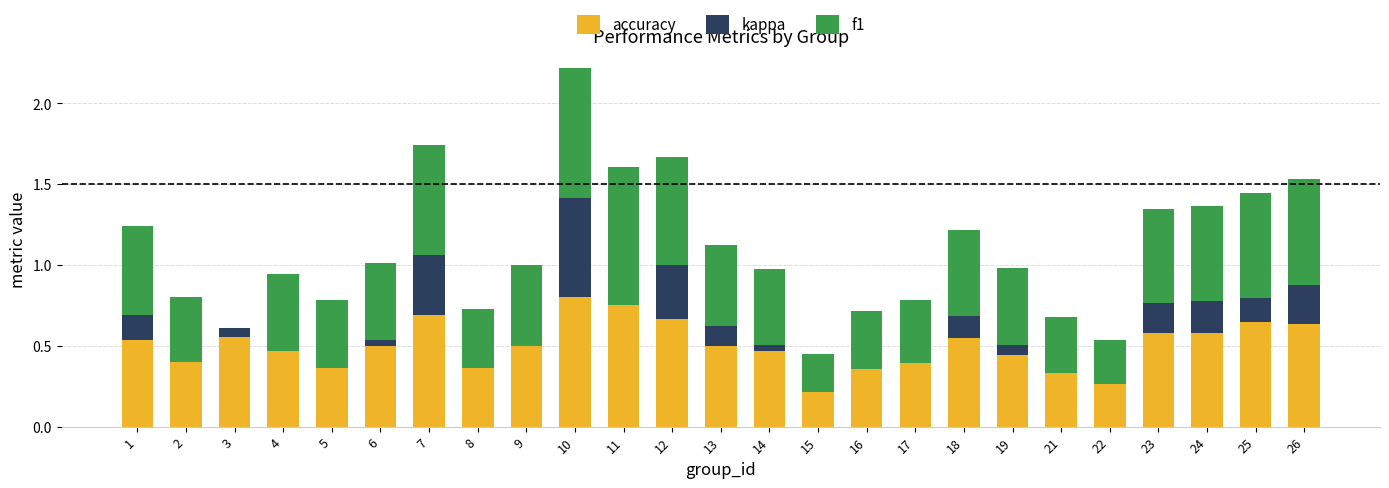

The accuracy series shows 1.0 at 23. True or false?

False